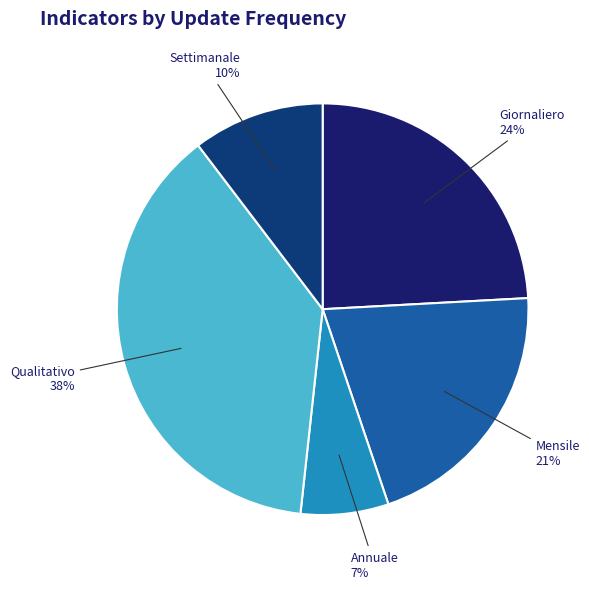

How many segments does this pie chart have?

5